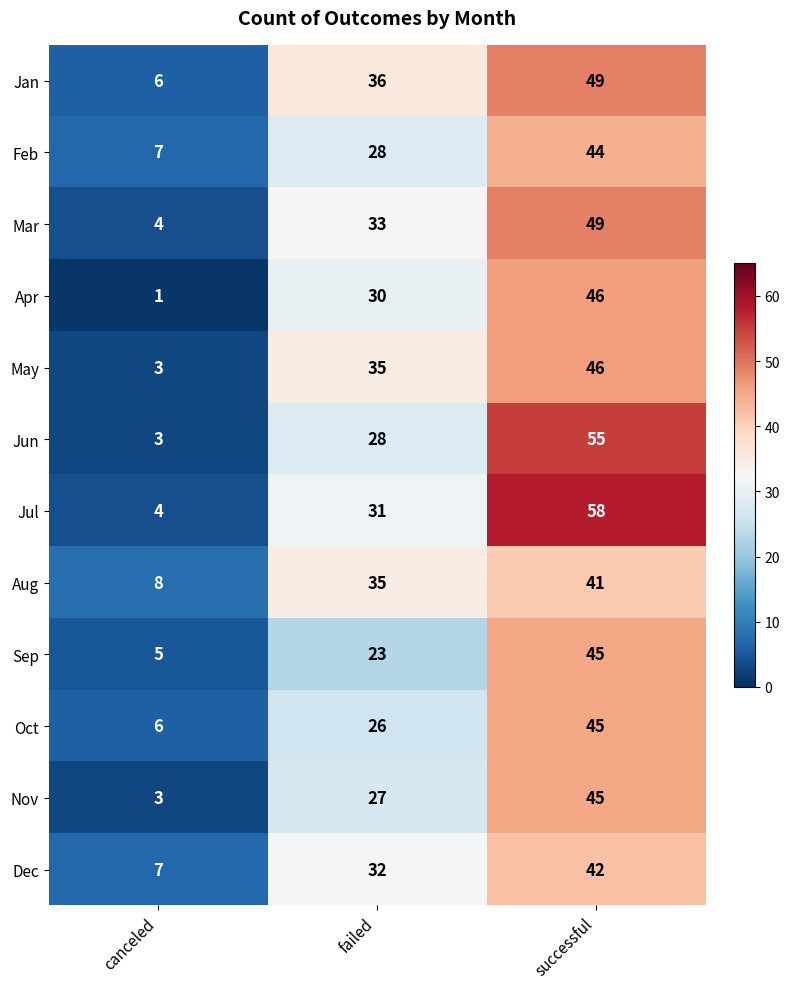

The Jan series shows 6 at canceled. True or false?

True